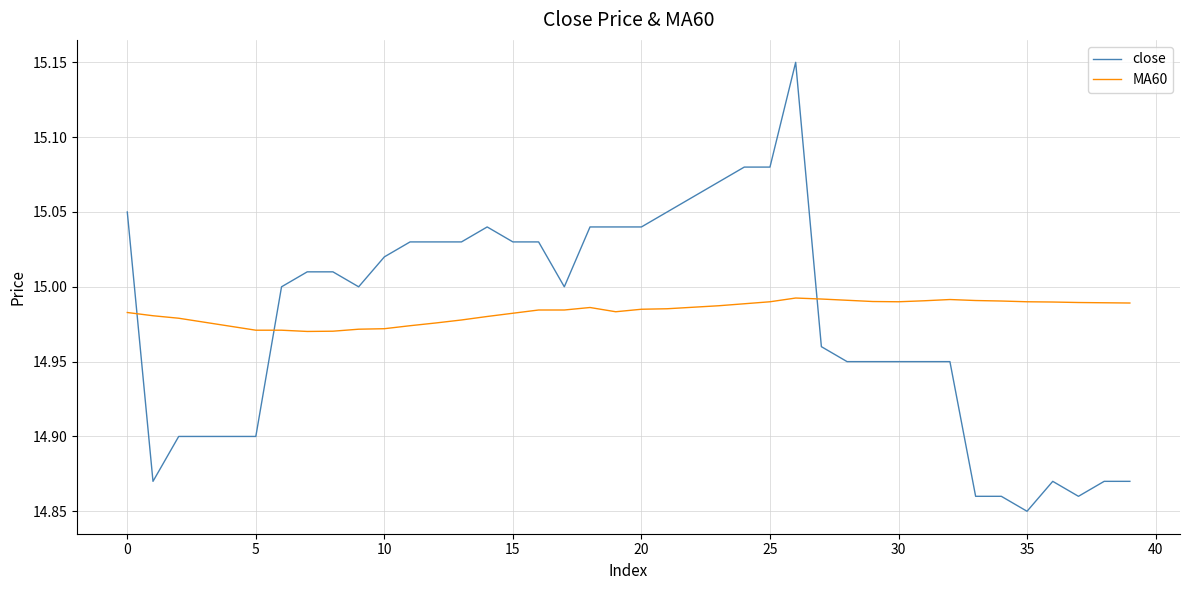

Does the chart have visible grid lines?

Yes